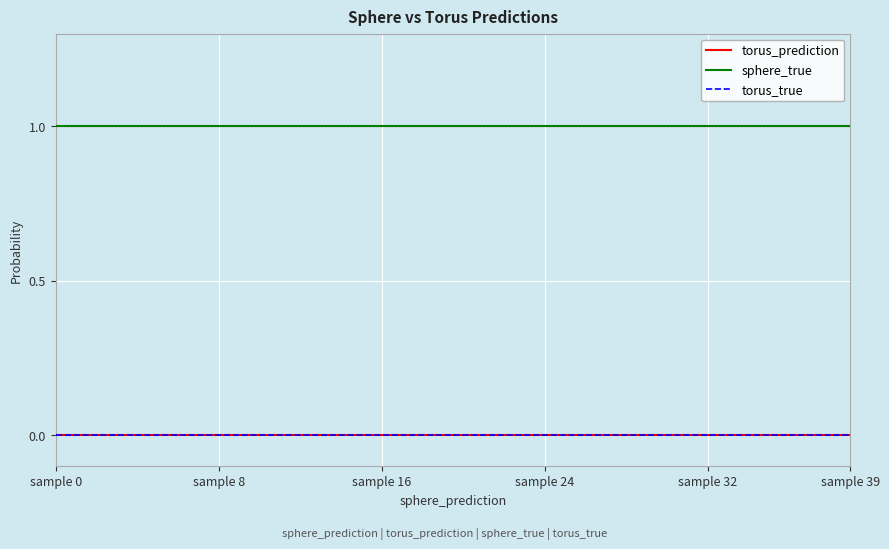

Which category has the highest value in the sphere_true series?

sample 0